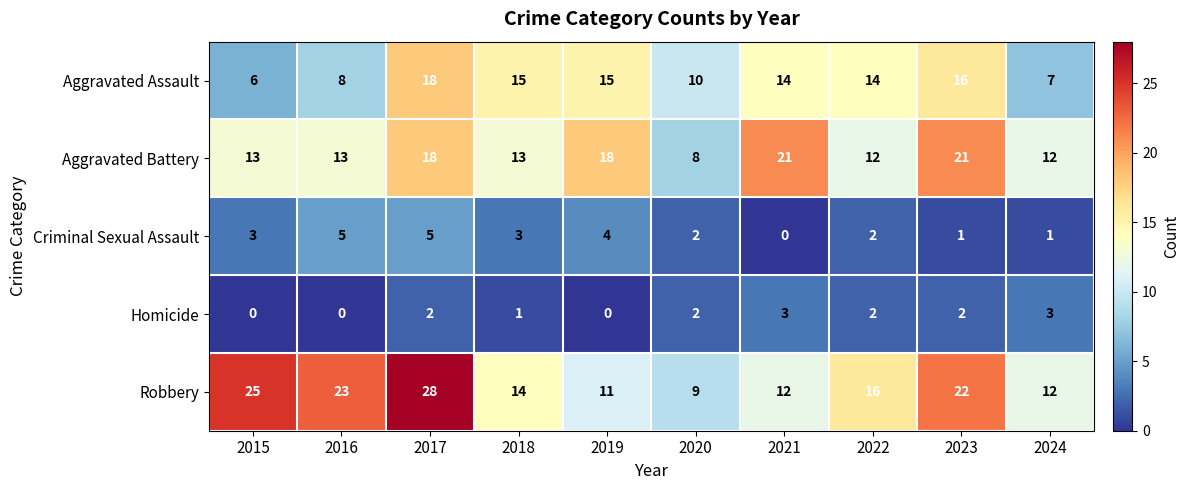

Read the Aggravated Assault value at 2023.

16